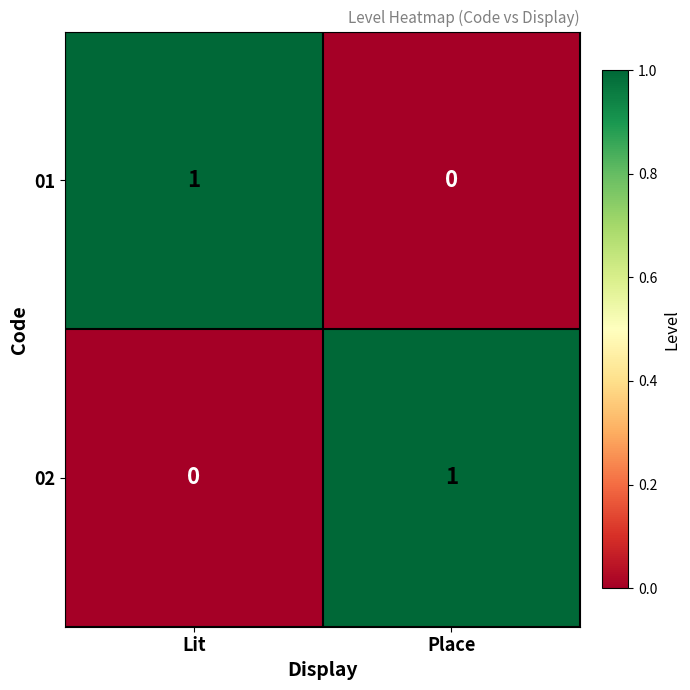

At which label does 01 reach its minimum?

Place